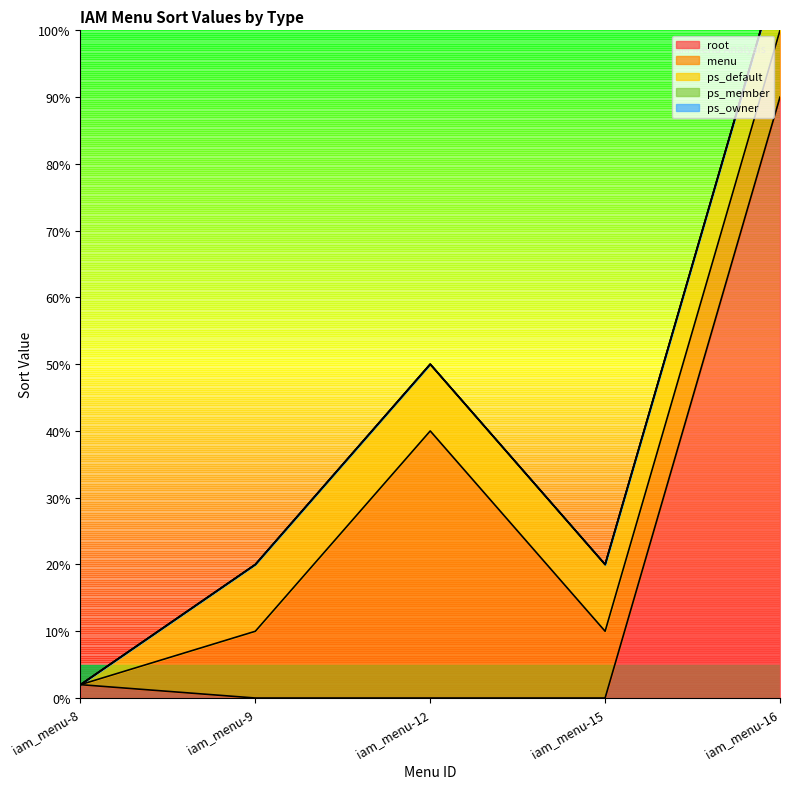

At which category does the chart reach its minimum across all series?

iam_menu-9